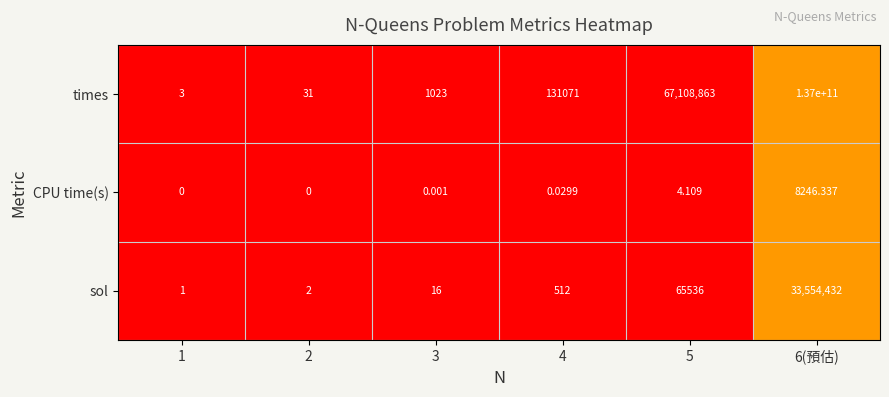

Which series has the largest range (max minus min)?

times